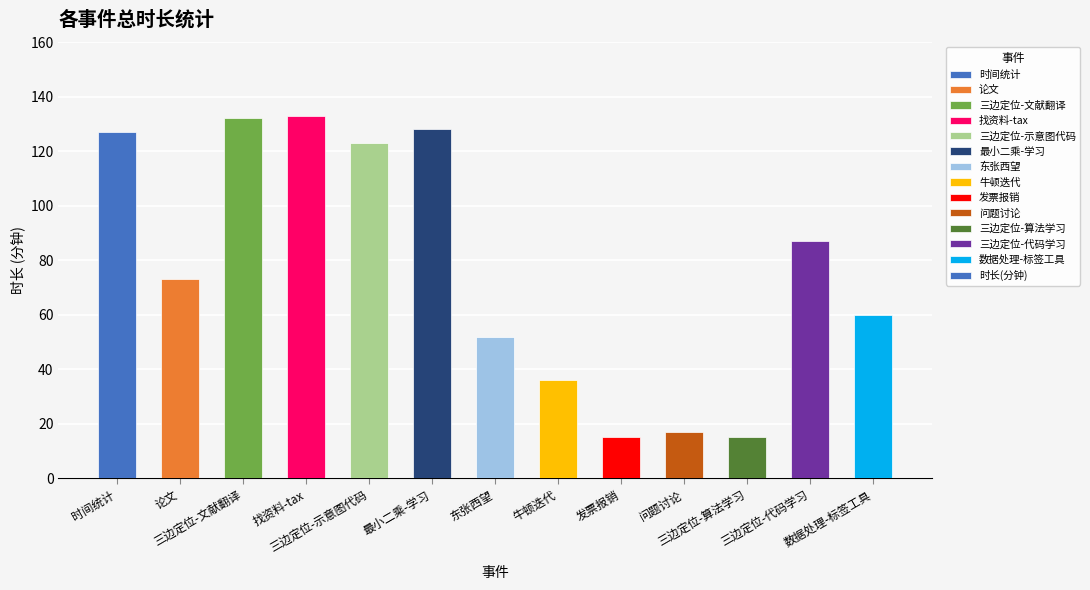

True or false: the data shows 123 at 三边定位-示意图代码.

True